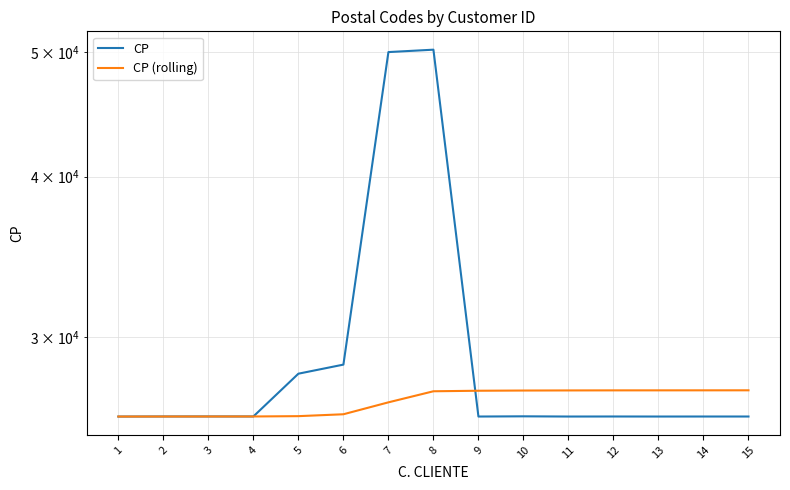

How many categories are shown in the chart?

15